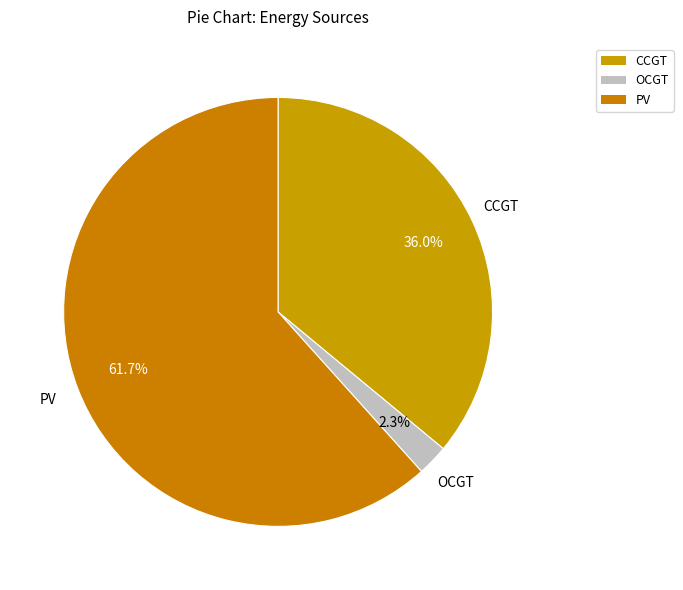

How many segments does this pie chart have?

3